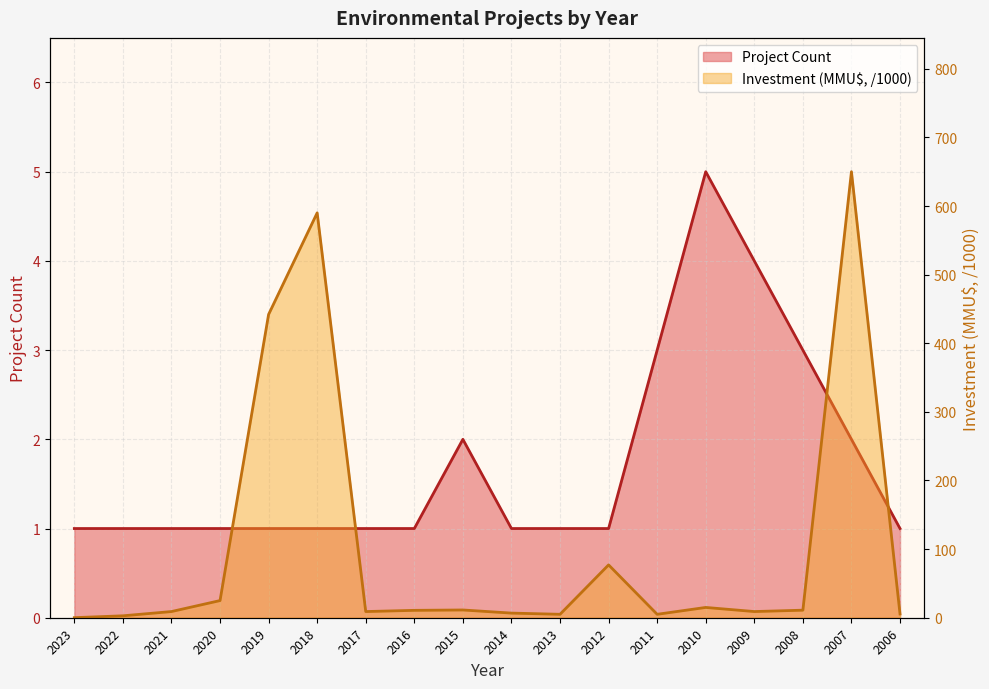

In Project Count, how many points are higher than both neighbors (excluding endpoints)?

2